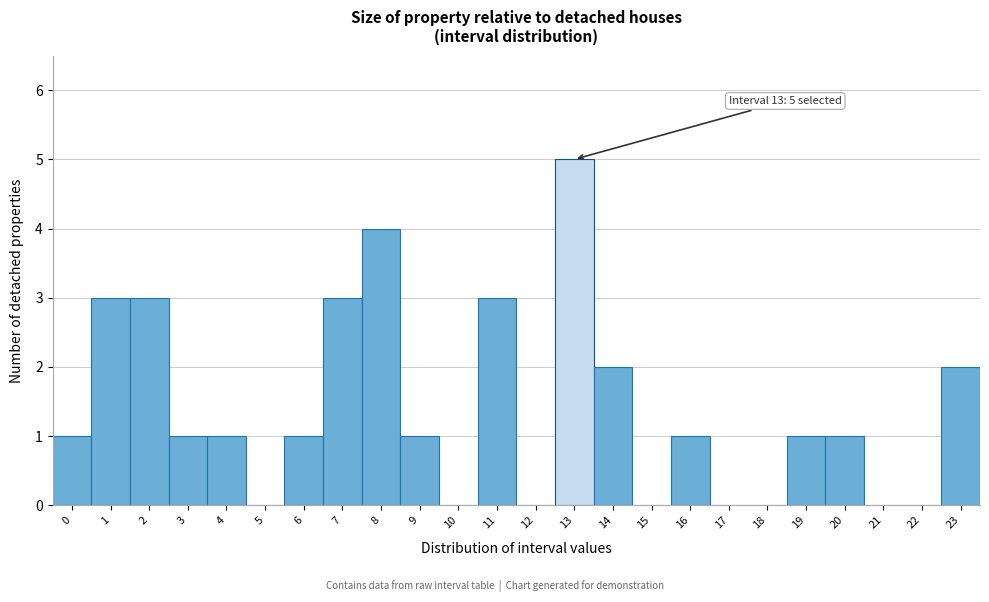

Over which range of the x-axis is the bar tallest?

12.5 to 13.5